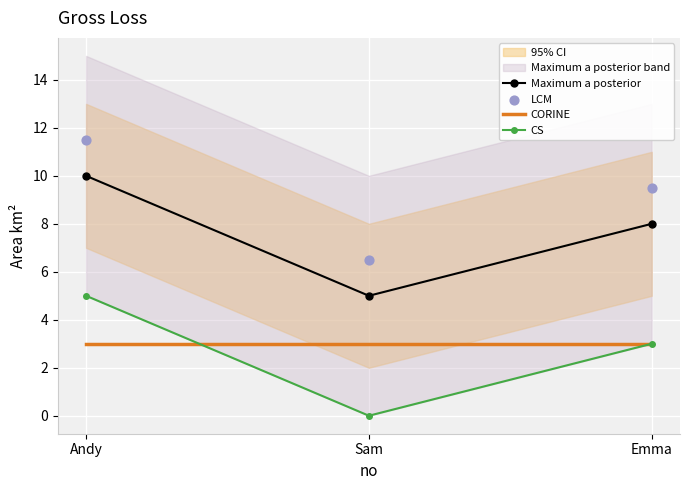

At how many categories does at least one series exceed 7?

2